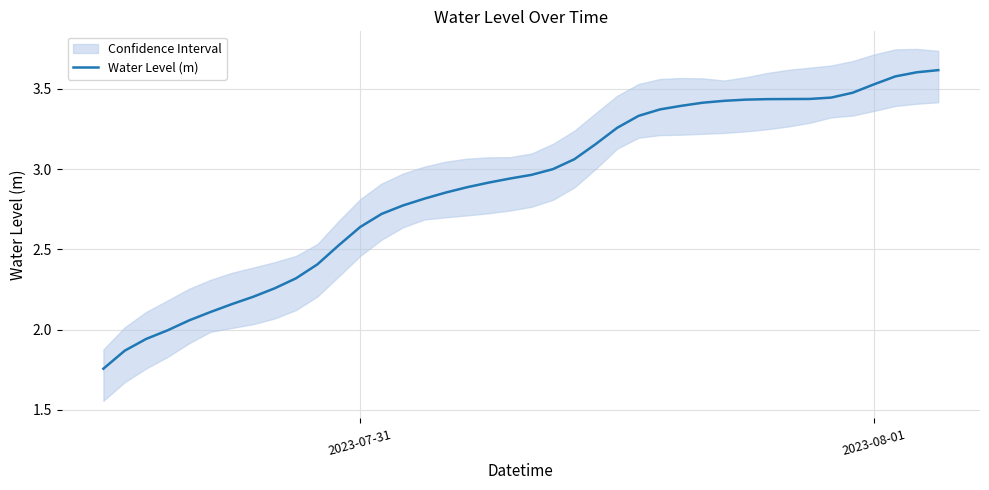

Is this an area chart (filled region under the line)?

No